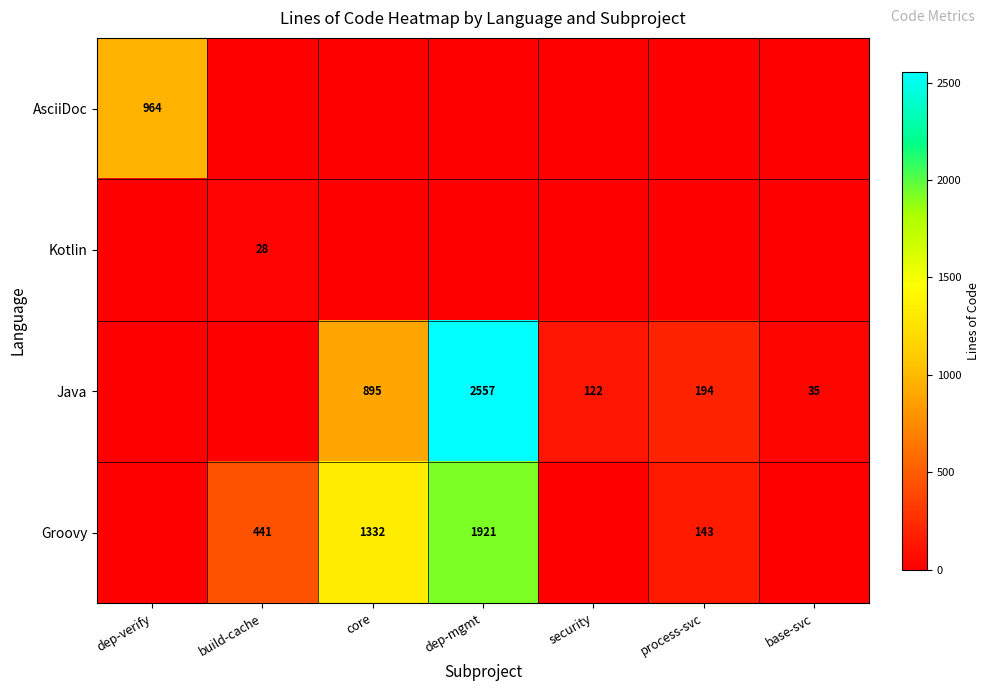

What is the difference between the Java values at dep-mgmt and core?

1662